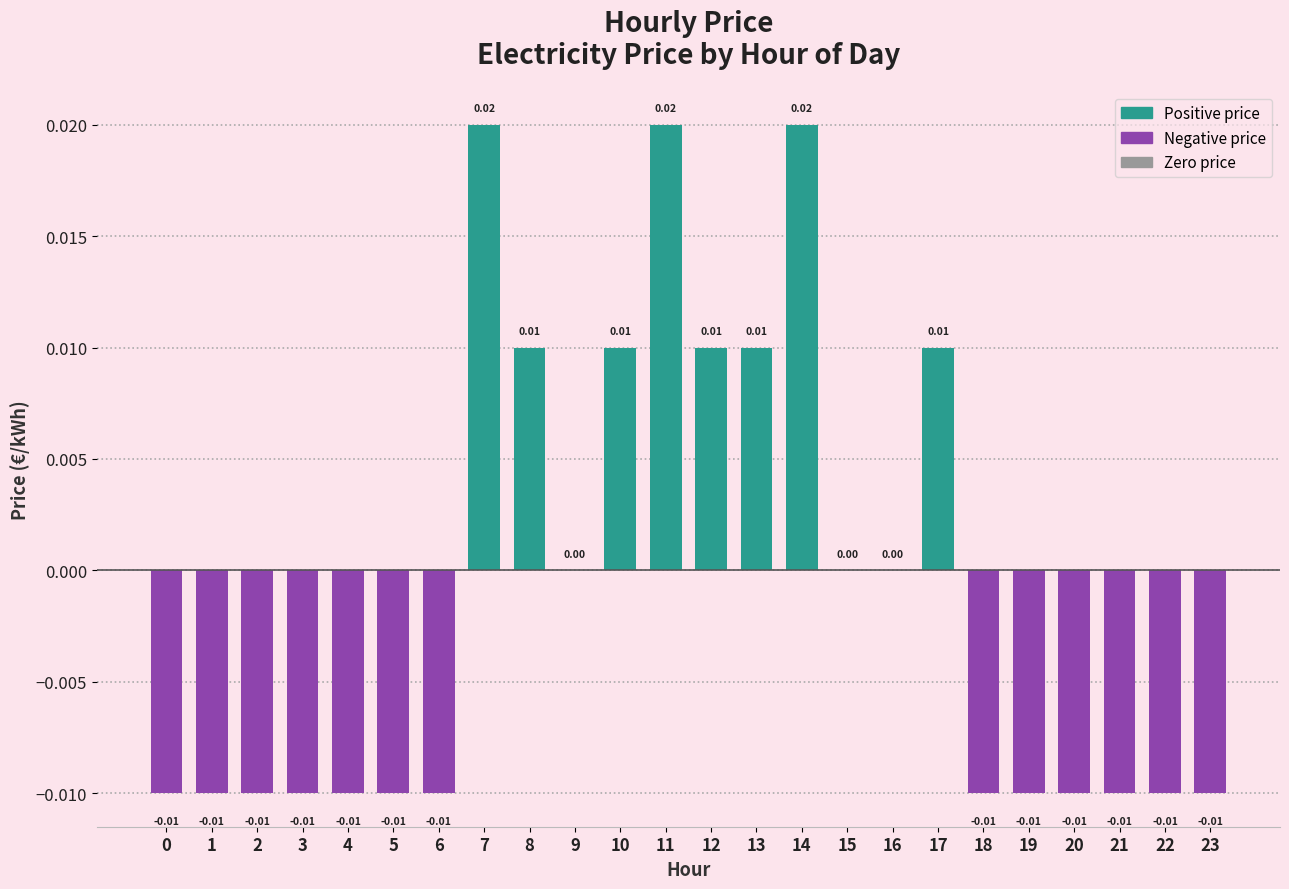

How many series are shown in this chart?

1